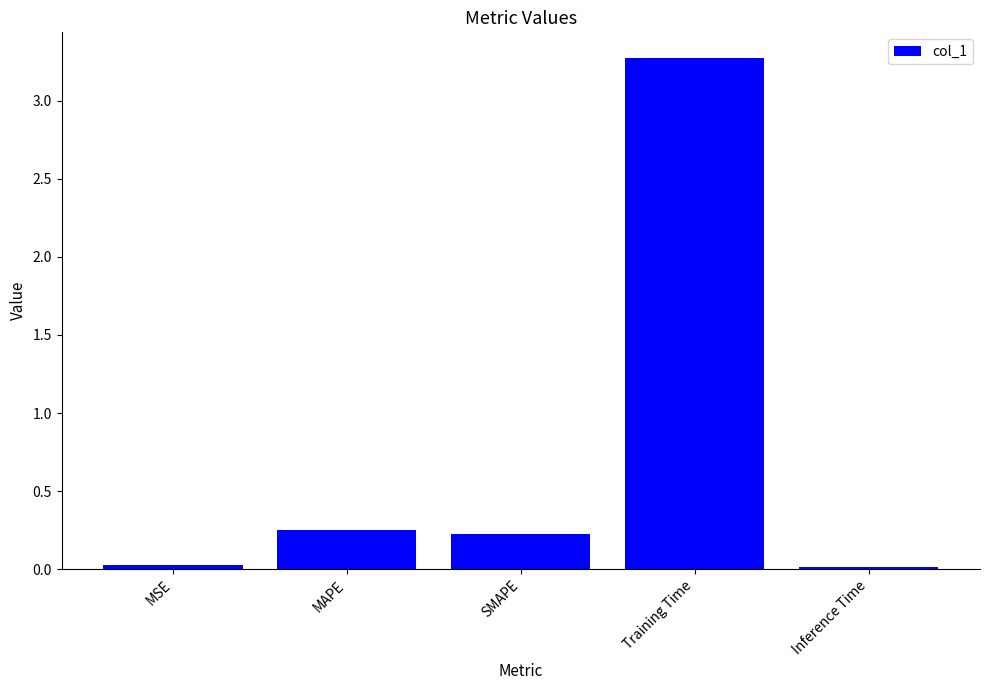

What position from the left is SMAPE?

3